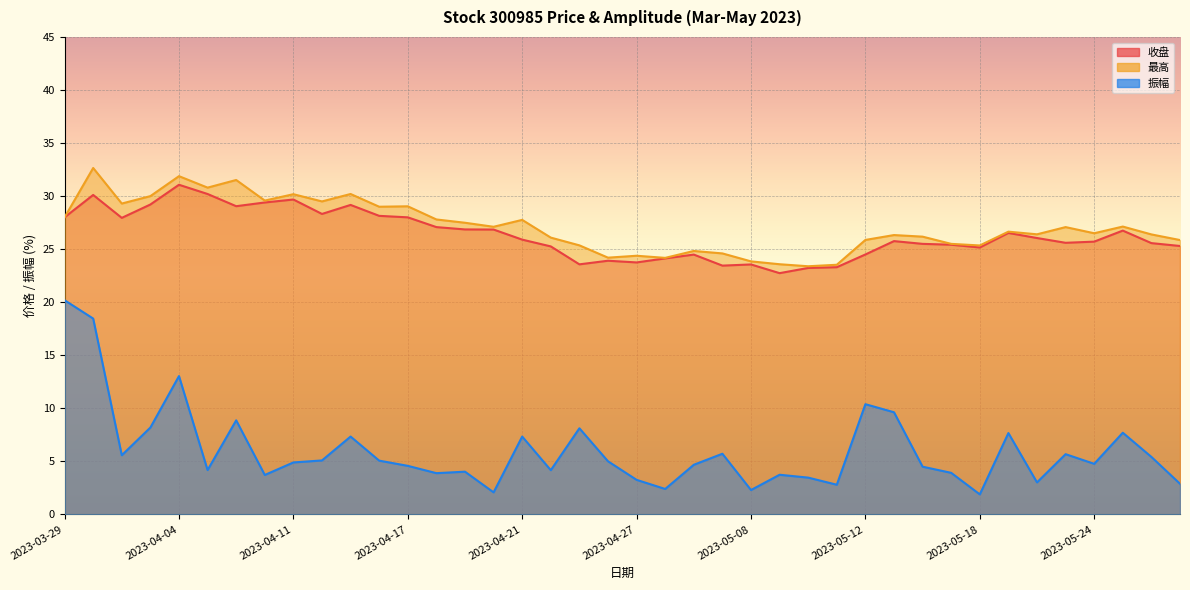

True or false: 收盘 and 振幅 intersect in this chart.

False